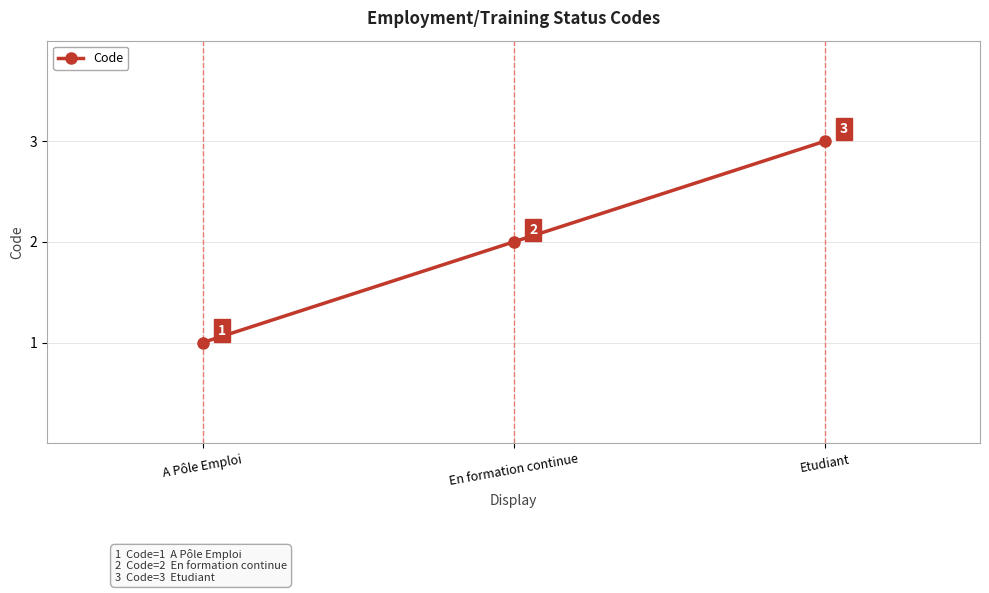

Read the value at En formation continue.

2